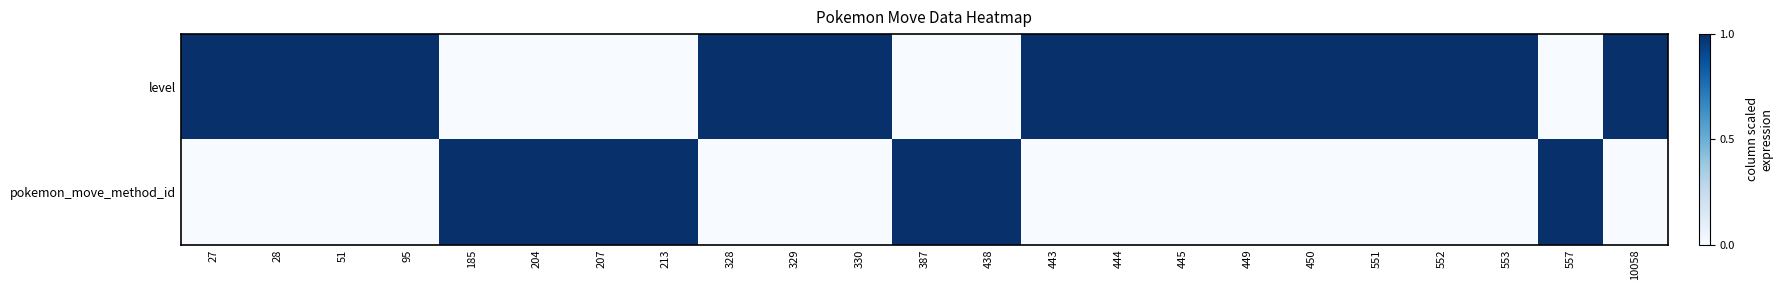

List the series in order of their peak value, highest first.

level, pokemon_move_method_id